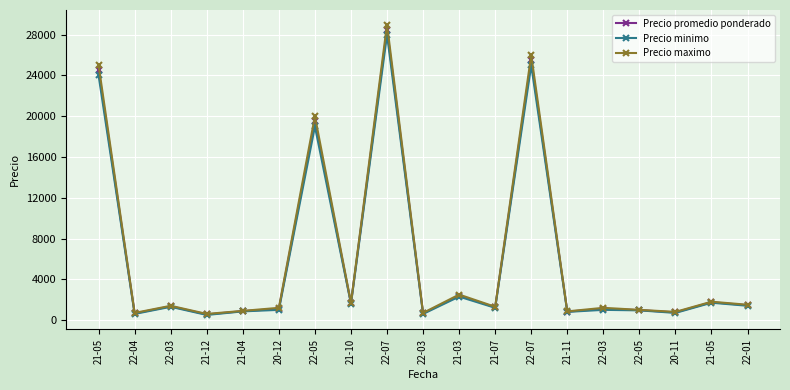

How many lines are shown in the chart?

3